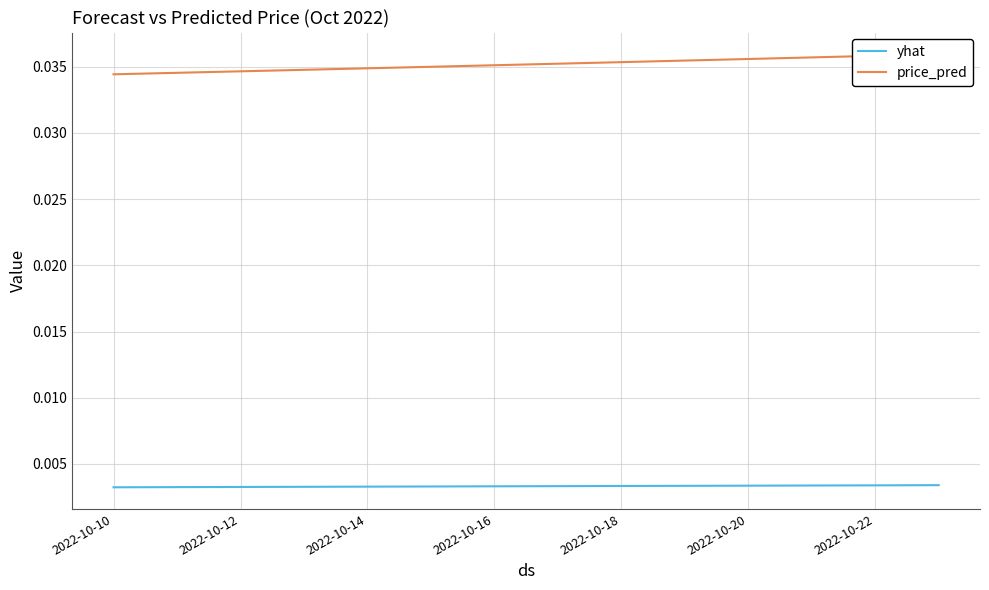

What are all the series names shown in the legend?

yhat, price_pred